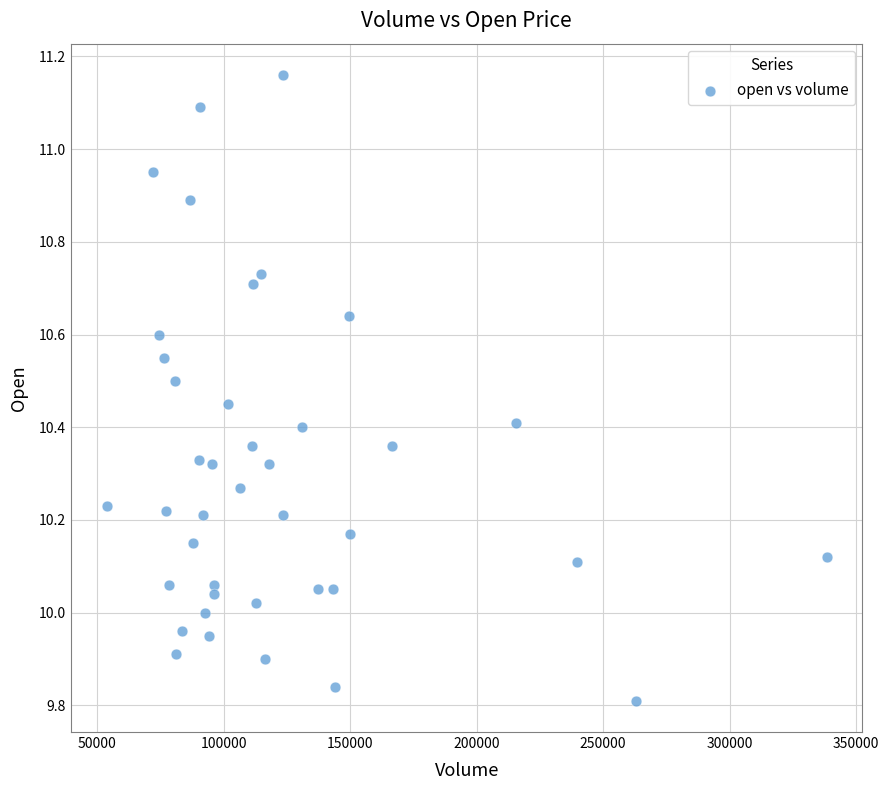

What is the range of X values (max minus min)?

284518.0